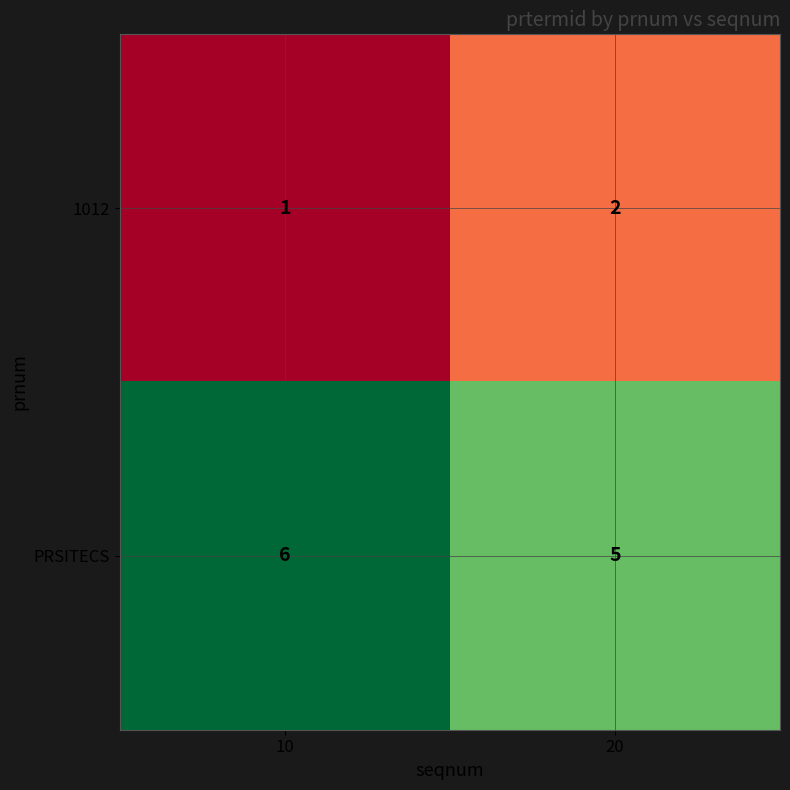

Which category has the lowest value across all series?

10